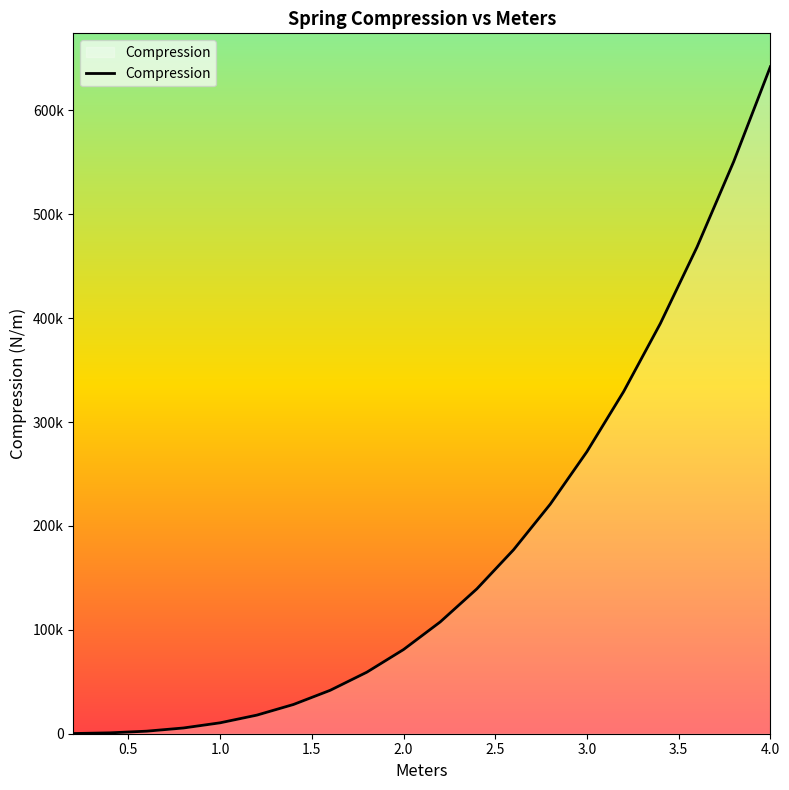

Is this an area chart (filled region under the line)?

Yes